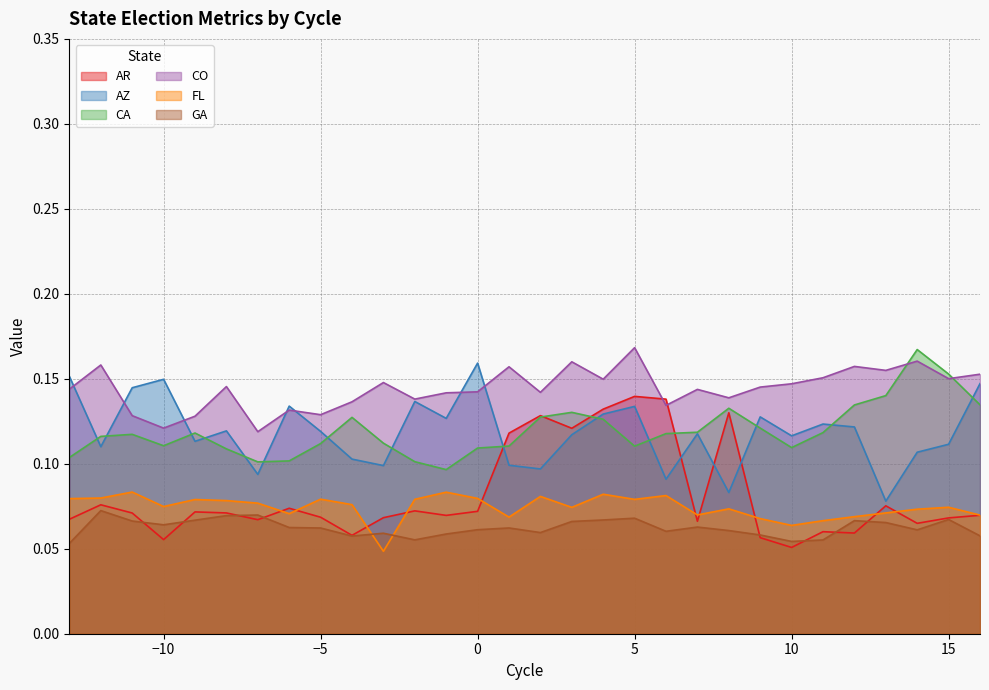

At how many categories does at least one series exceed 0?

30